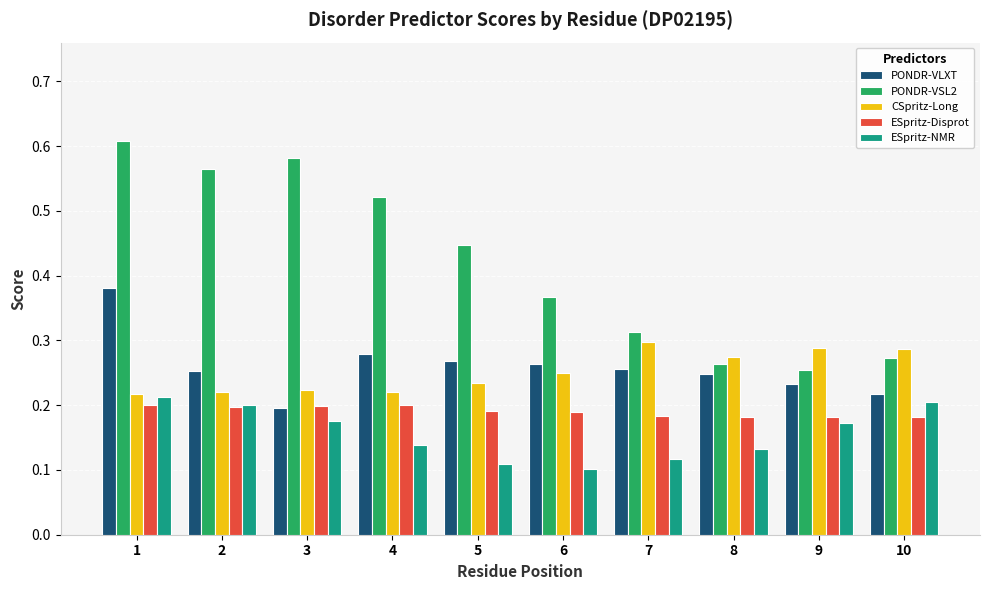

At which category is the sum across all series the highest?

1